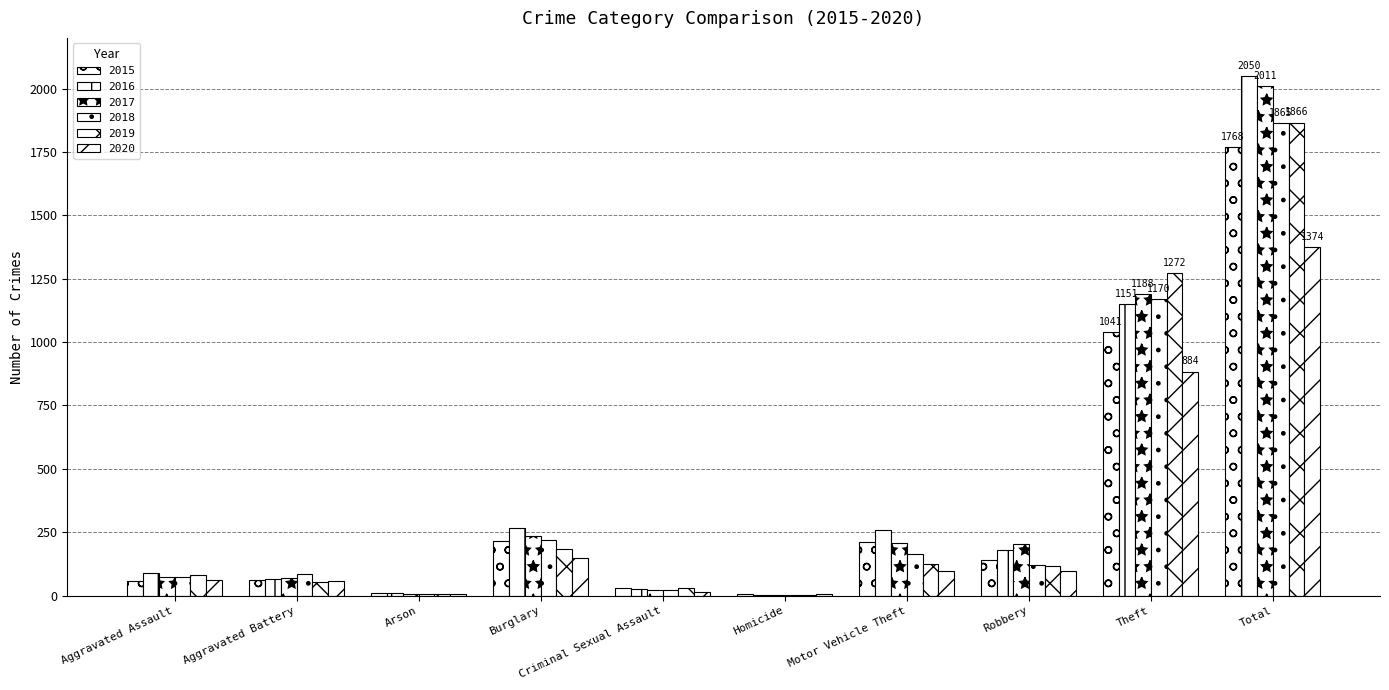

How many groups of bars are there?

10